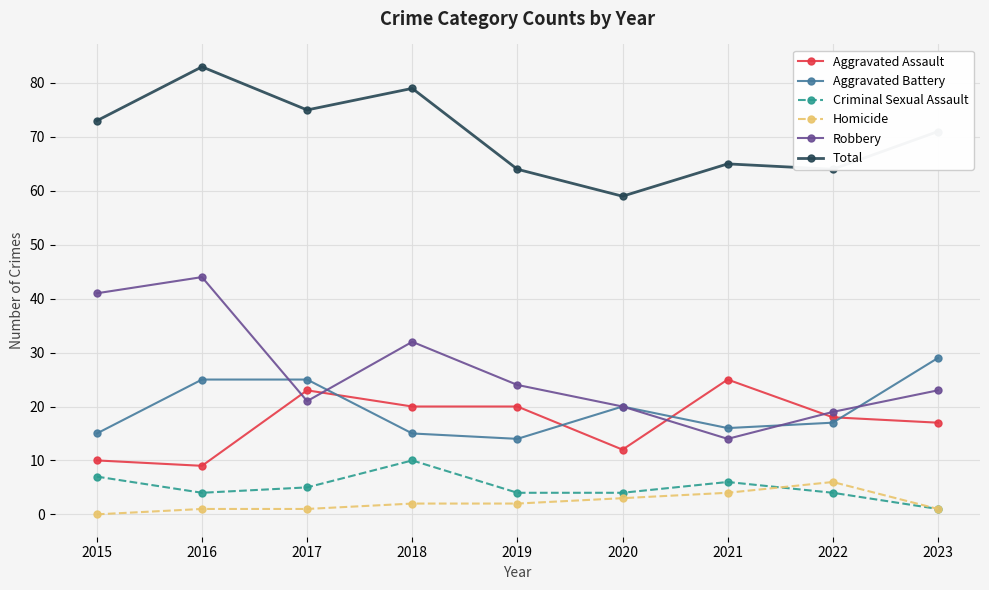

Which category has the highest value in the Aggravated Battery series?

2023